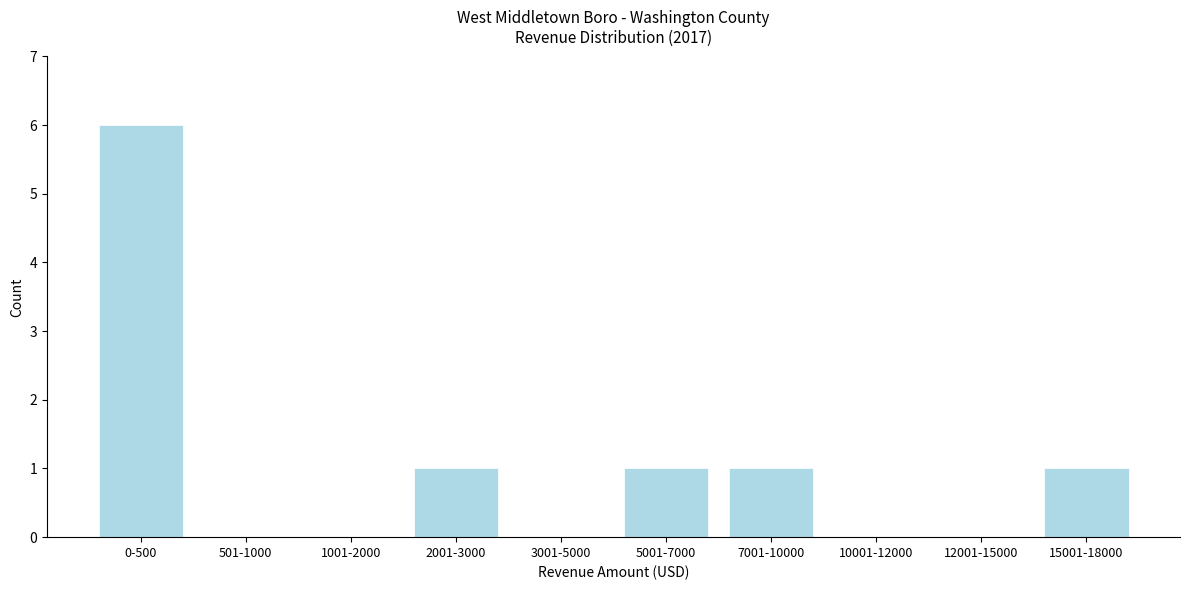

Reading left to right, extract all data points from this chart.

0-500=6	501-1000=0	1001-2000=0	2001-3000=1	3001-5000=0	5001-7000=1	7001-10000=1	10001-12000=0	12001-15000=0	15001-18000=1